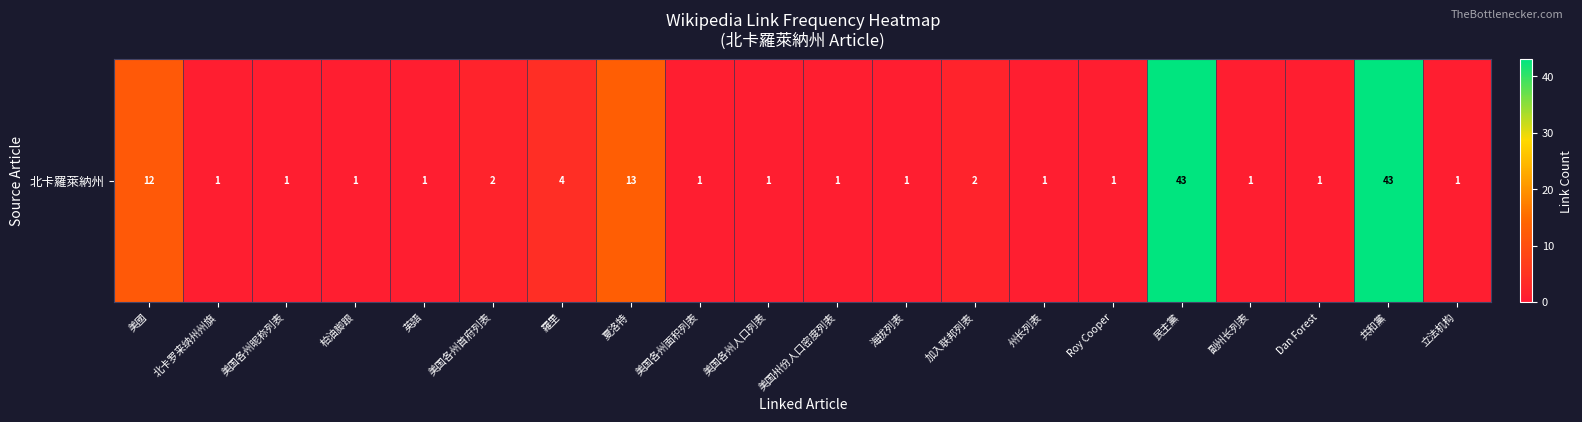

Reading left to right, what are all the values shown in this chart?

美國=12	北卡罗来纳州州旗=1	美国各州昵称列表=1	柏油脚跟=1	英語=1	美国各州首府列表=2	羅里=4	夏洛特=13	美国各州面积列表=1	美国各州人口列表=1	美国州份人口密度列表=1	海拔列表=1	加入联邦列表=2	州长列表=1	Roy Cooper=1	民主黨=43	副州长列表=1	Dan Forest=1	共和黨=43	立法机构=1